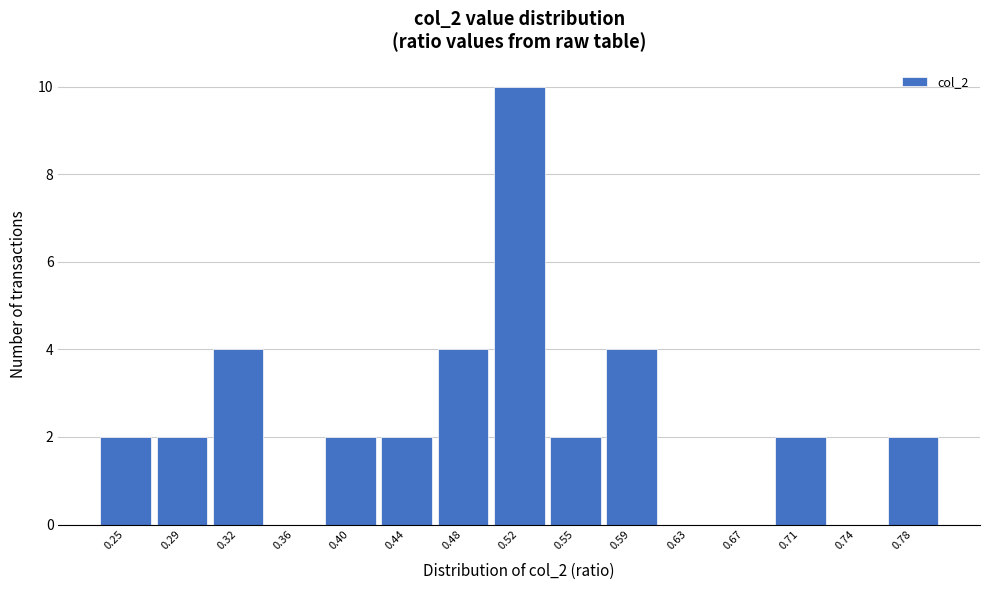

Reading left to right, transcribe this chart: for each bar, give the range it covers on the x-axis and its height. Neither the bar edges nor the heights are printed on the chart, so give them approximately, as read against the axes.

0.230 to 0.268: 2
0.268 to 0.306: 2
0.306 to 0.344: 4
0.344 to 0.382: 0
0.382 to 0.420: 2
0.420 to 0.458: 2
0.458 to 0.496: 4
0.496 to 0.534: 10
0.534 to 0.572: 2
0.572 to 0.610: 4
0.610 to 0.648: 0
0.648 to 0.686: 0
0.686 to 0.724: 2
0.724 to 0.762: 0
0.762 to 0.800: 2